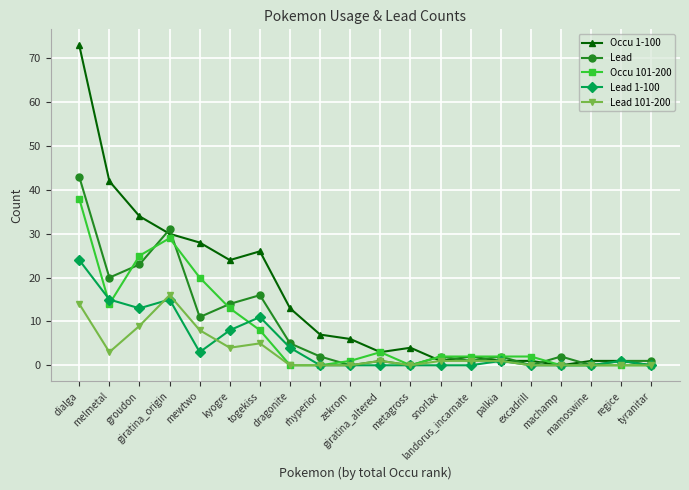

Which series changed the most between kyogre and mamoswine?

Occu 1-100